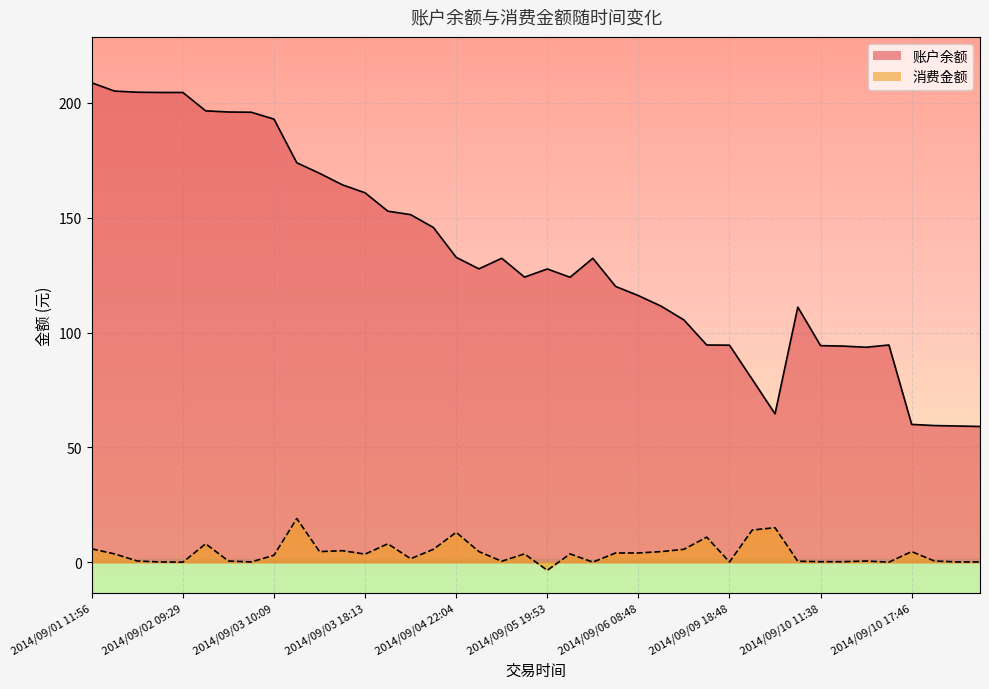

At which label is 账户余额 closest to 133?

2014/09/04 22:04